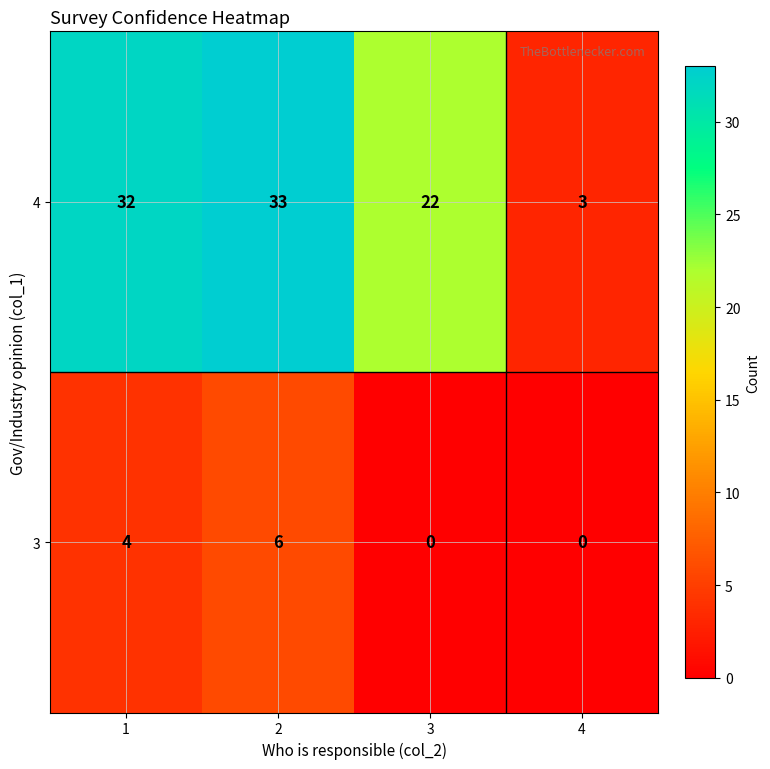

What value does the 4 series have at 2, to the nearest 5?

35